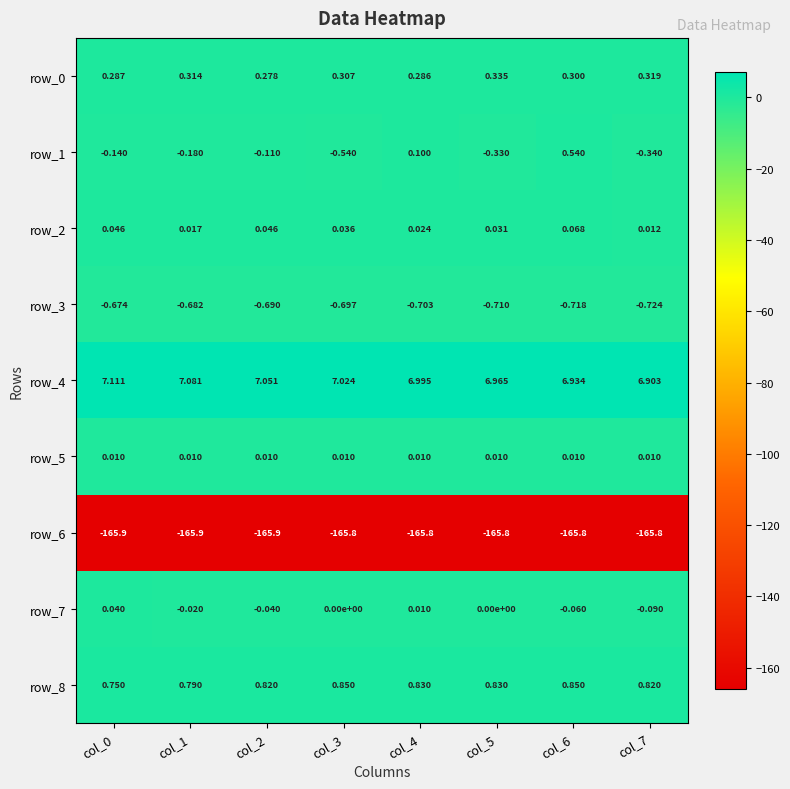

What is the sum of the row_6 values at col_1 and col_7?

-331.7